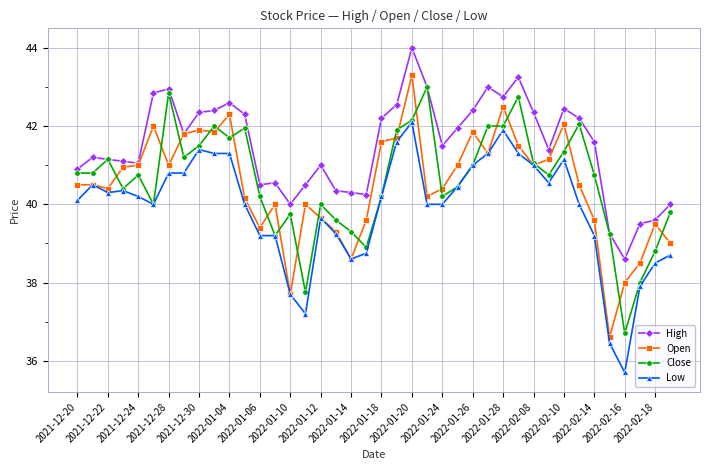

What are all the series names shown in the legend?

High, Open, Close, Low